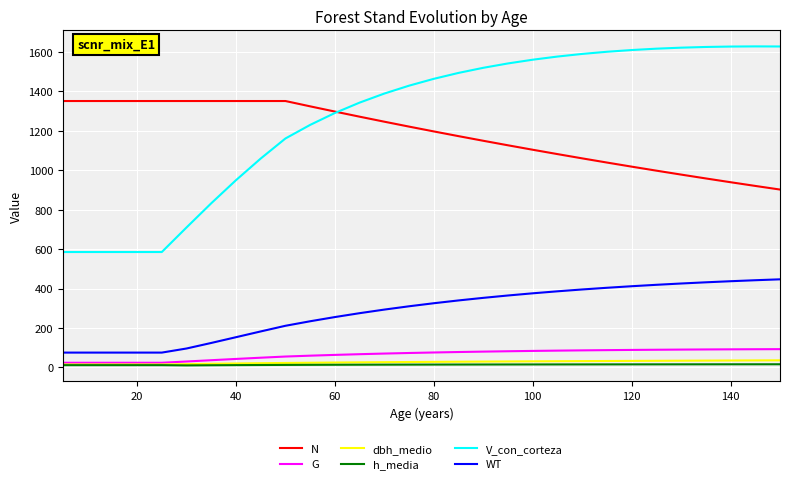

Which series has the largest total across all categories?

V_con_corteza